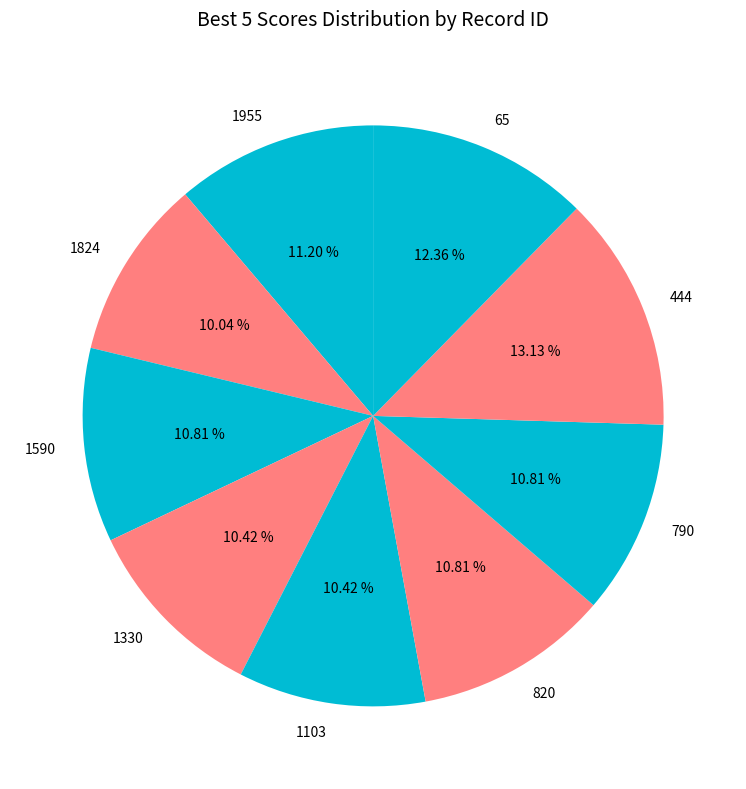

To the nearest percent, what percentage of the pie is 1330?

10%